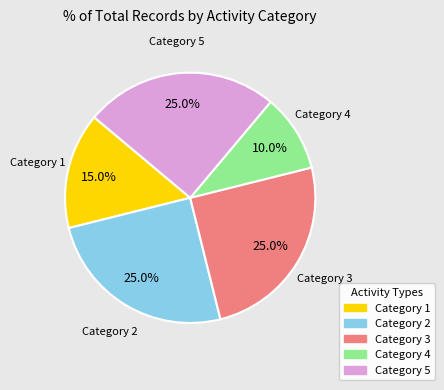

Does any single category account for the majority?

No